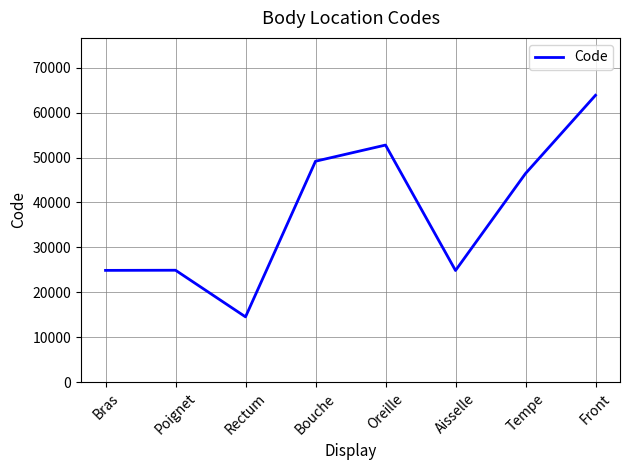

Which has a higher value, Rectum or Aisselle?

Aisselle